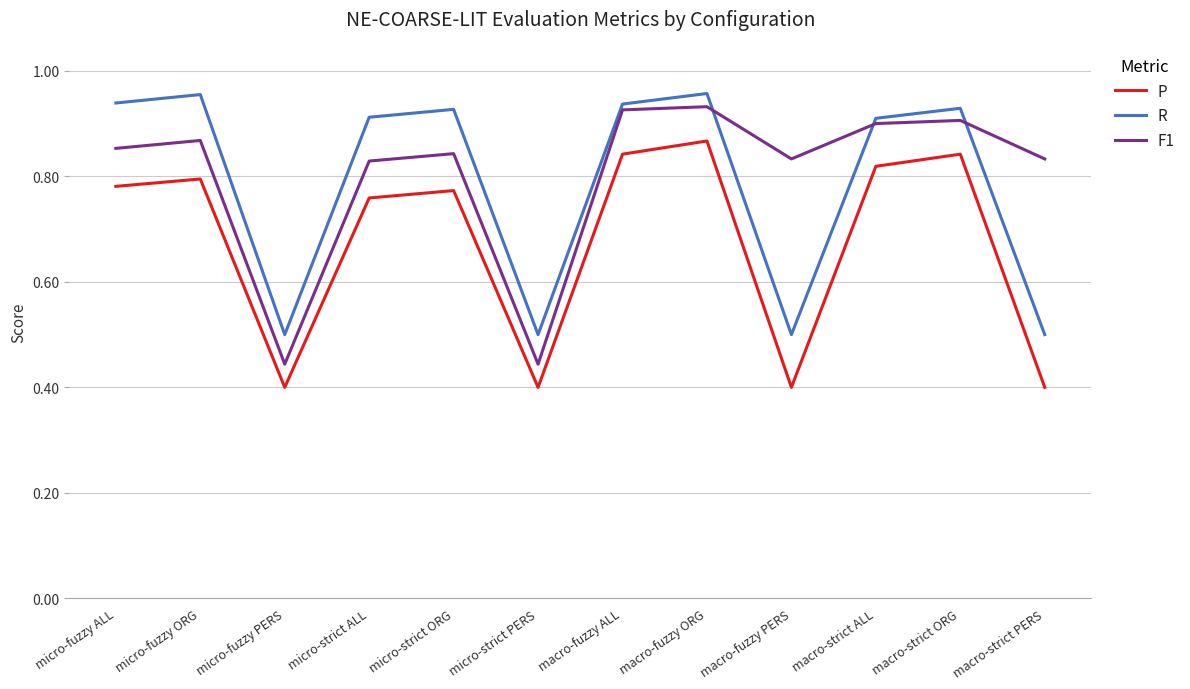

True or false: P has a value of 0.2 at macro-fuzzy PERS.

False